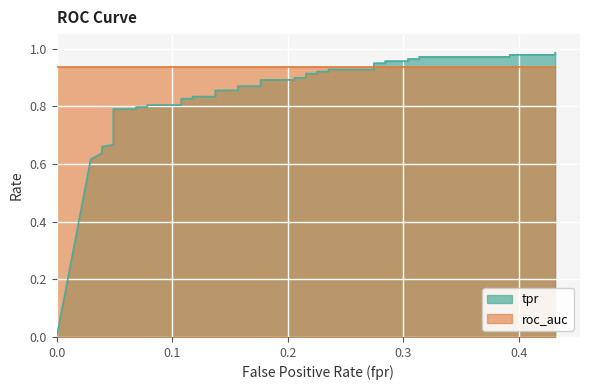

The chart shows a value of 0.9 at 0.2156862745098039. True or false?

True